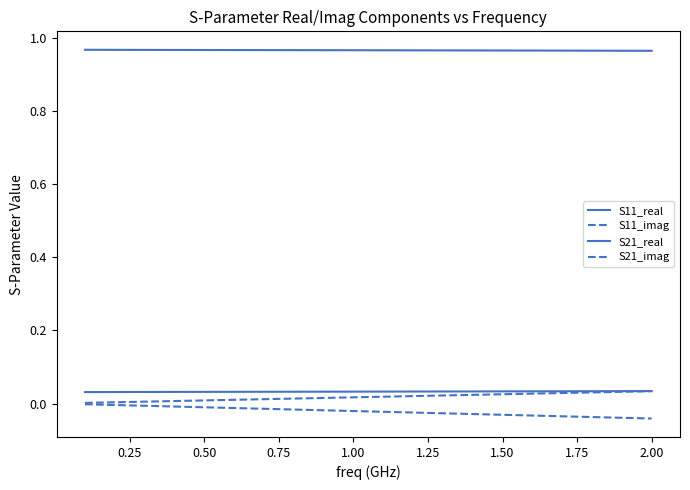

Reading right to left, what are all the values shown in this chart?

S11_real: 0.0	0.0	0.0	0.0	0.0	0.0	0.0	0.0	0.0	0.0	0.0	0.0	0.0	0.0	0.0	0.0	0.0	0.0	0.0	0.0
S11_imag: 0.0	0.0	0.0	0.0	0.0	0.0	0.0	0.0	0.0	0.0	0.0	0.0	0.0	0.0	0.0	0.0	0.0	0.0	0.0	0.0
S21_real: 1.0	1.0	1.0	1.0	1.0	1.0	1.0	1.0	1.0	1.0	1.0	1.0	1.0	1.0	1.0	1.0	1.0	1.0	1.0	1.0
S21_imag: -0.0	-0.0	-0.0	-0.0	-0.0	-0.0	-0.0	-0.0	-0.0	-0.0	-0.0	-0.0	-0.0	-0.0	-0.0	-0.0	-0.0	-0.0	-0.0	-0.0